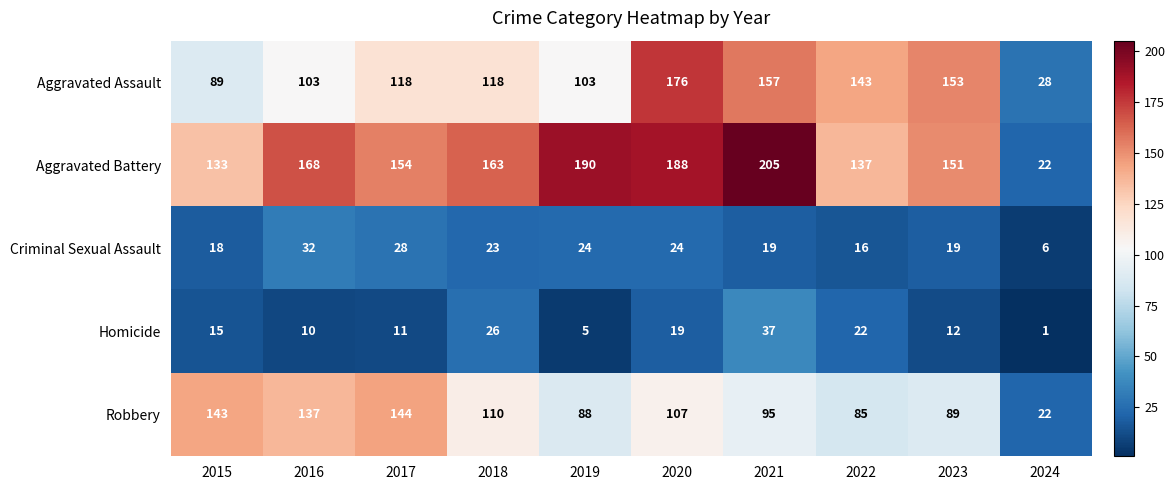

At which category does the chart reach its peak across all series?

2021